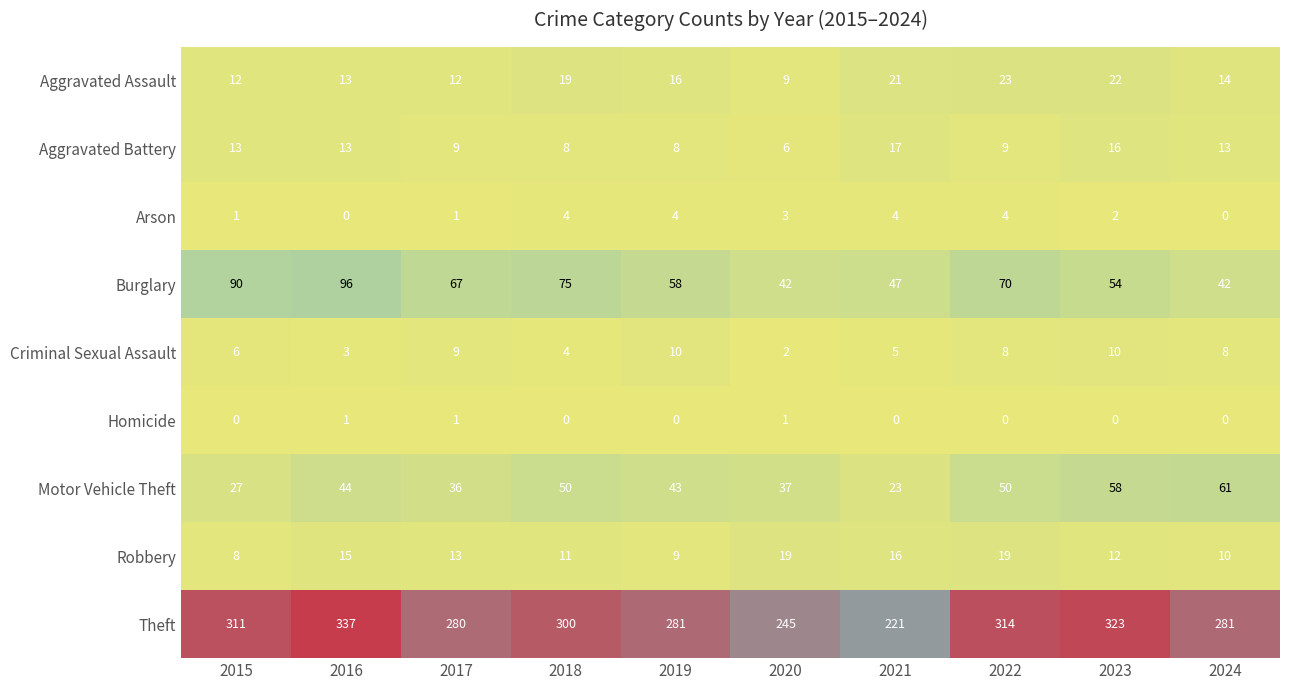

What is the average value of the Robbery series?

13